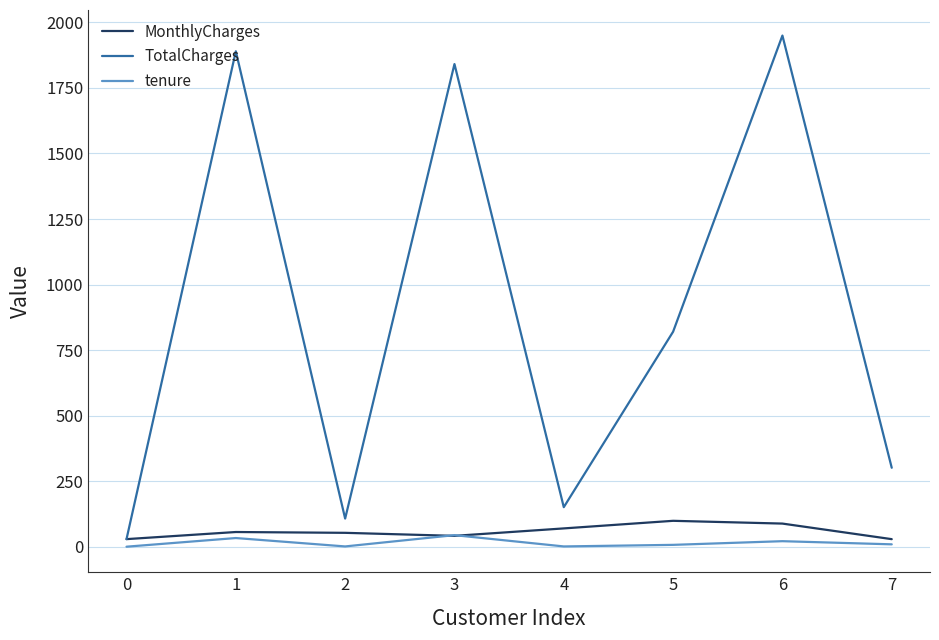

What is the sum of all tenure values?

124.0